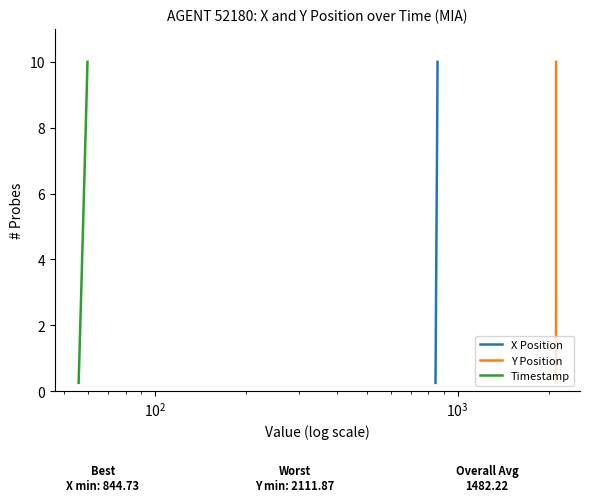

What is the difference between the maximum and second lowest values in the Y Position series?

9.5